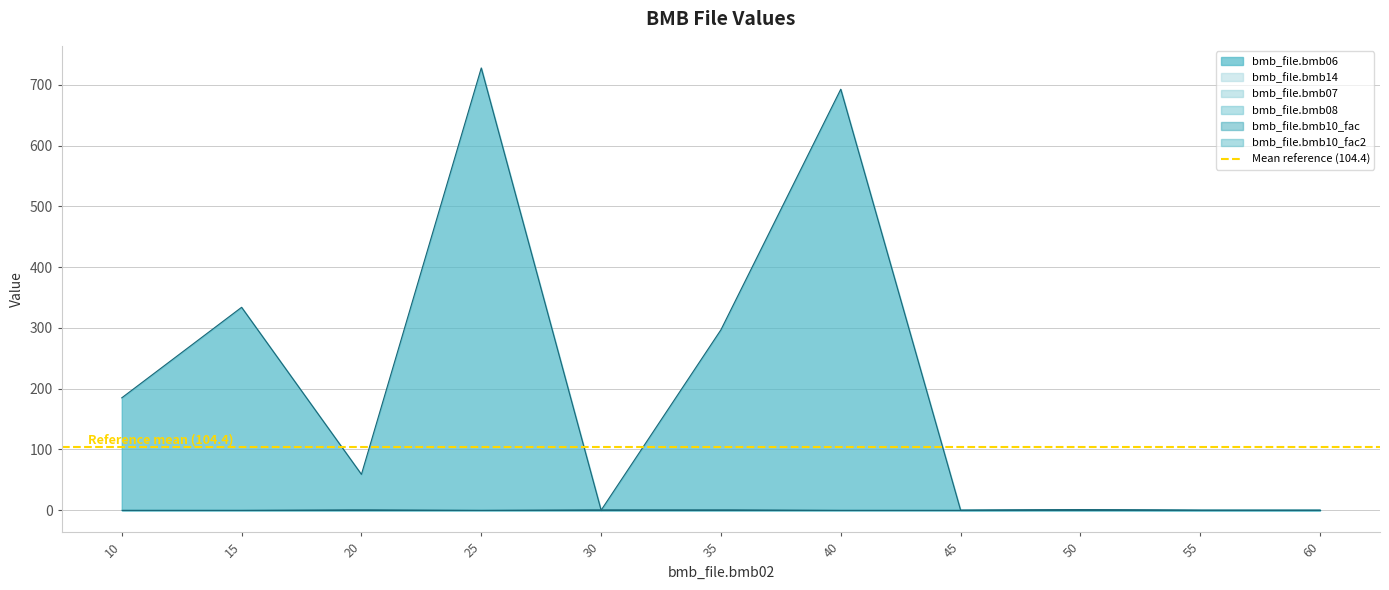

What are all the series names shown in the legend?

bmb_file.bmb06, bmb_file.bmb14, bmb_file.bmb07, bmb_file.bmb08, bmb_file.bmb10_fac, bmb_file.bmb10_fac2